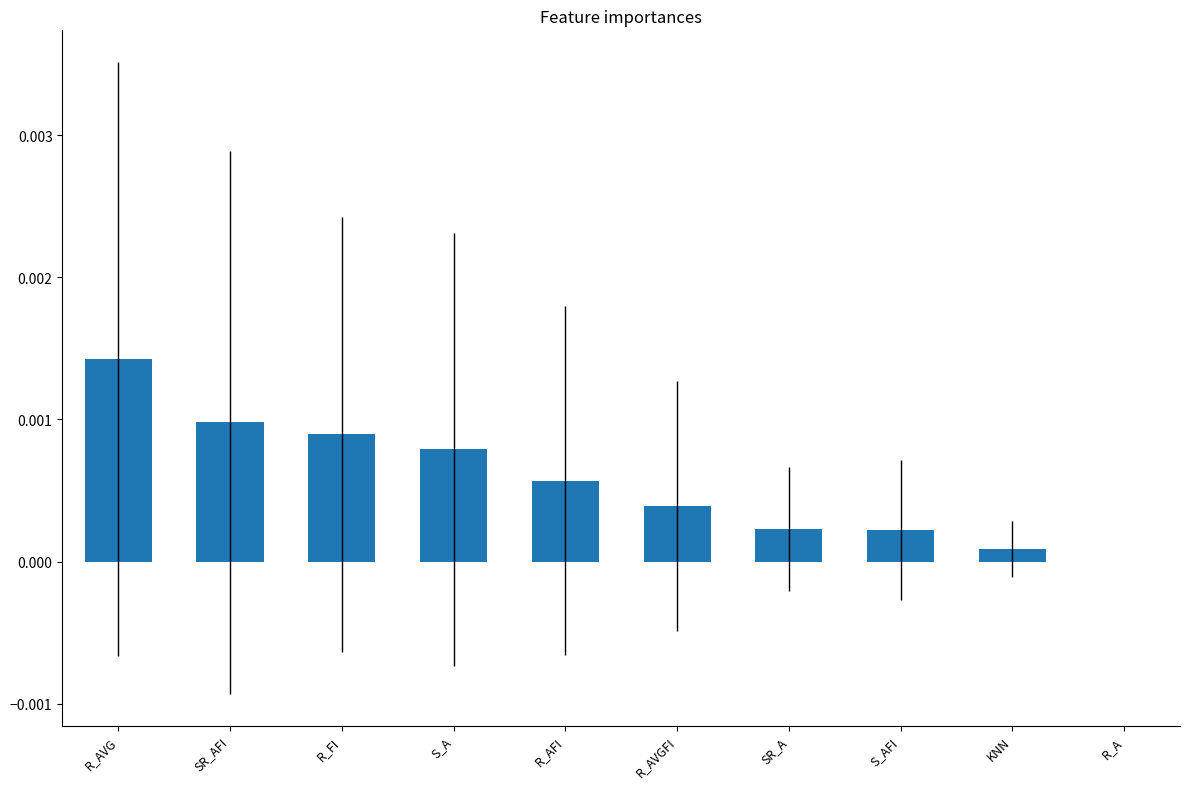

Which category has the highest value across all series?

R_AVG